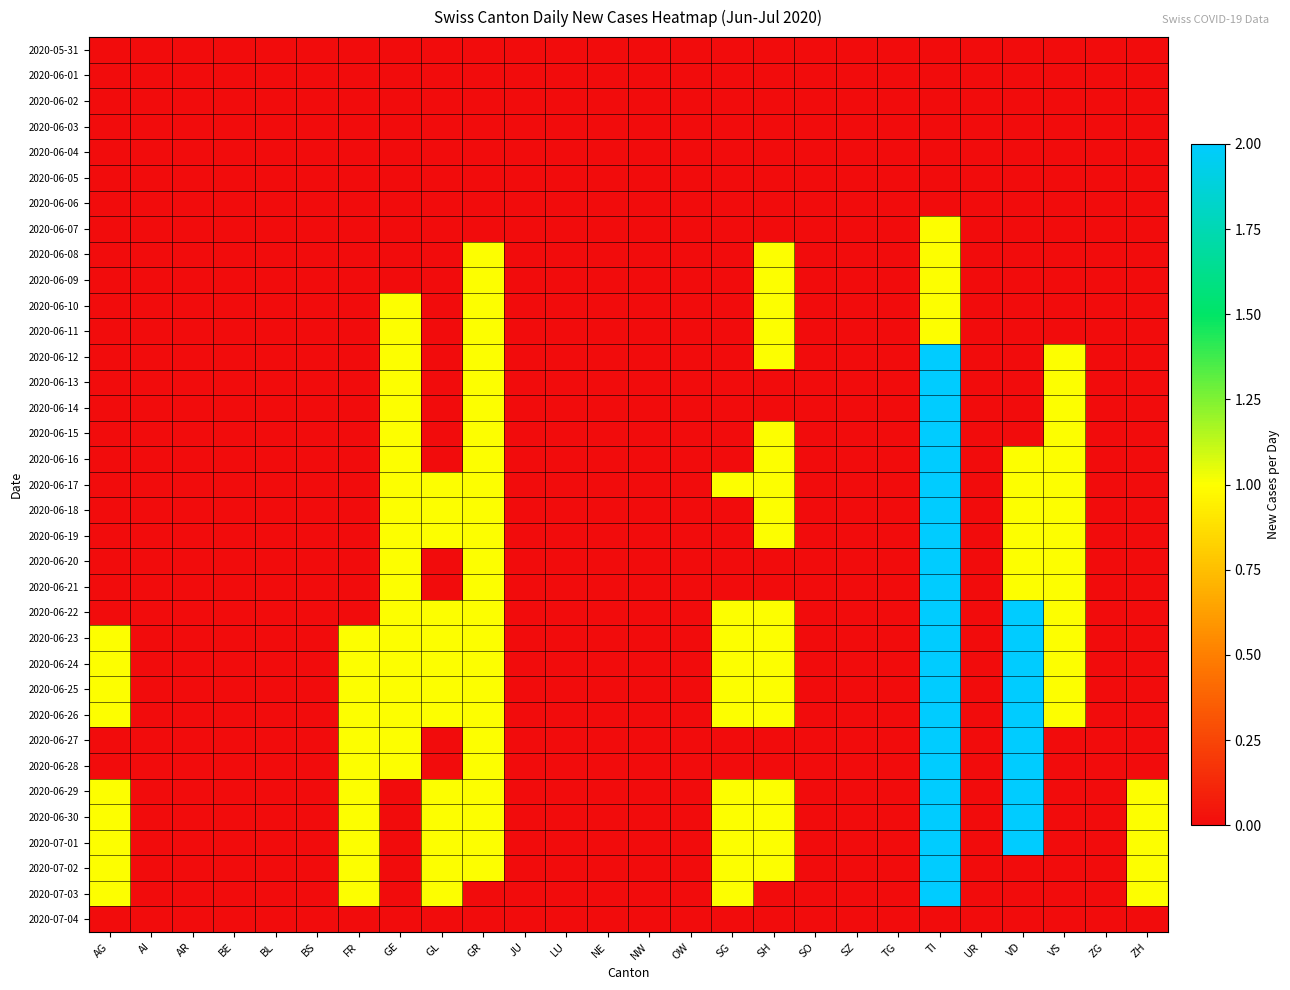

What is the maximum value shown in the chart?

2